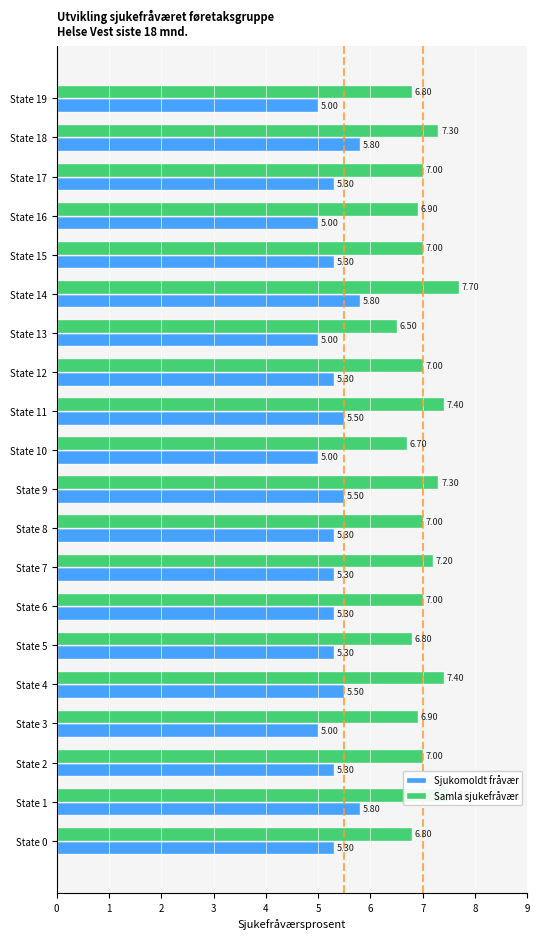

What is the total value across all series at State 13?

11.5